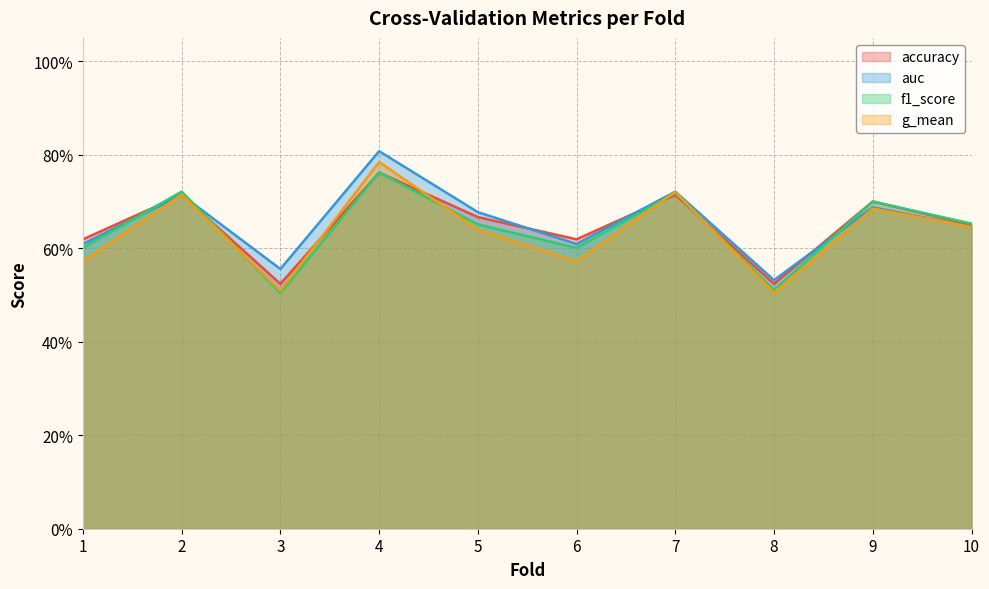

Reading left to right, what are all the values shown in this chart?

accuracy: 1=0.6	2=0.7	3=0.5	4=0.8	5=0.7	6=0.6	7=0.7	8=0.5	9=0.7	10=0.7
auc: 1=0.6	2=0.7	3=0.6	4=0.8	5=0.7	6=0.6	7=0.7	8=0.5	9=0.7	10=0.6
f1_score: 1=0.6	2=0.7	3=0.5	4=0.8	5=0.7	6=0.6	7=0.7	8=0.5	9=0.7	10=0.7
g_mean: 1=0.6	2=0.7	3=0.5	4=0.8	5=0.6	6=0.6	7=0.7	8=0.5	9=0.7	10=0.6